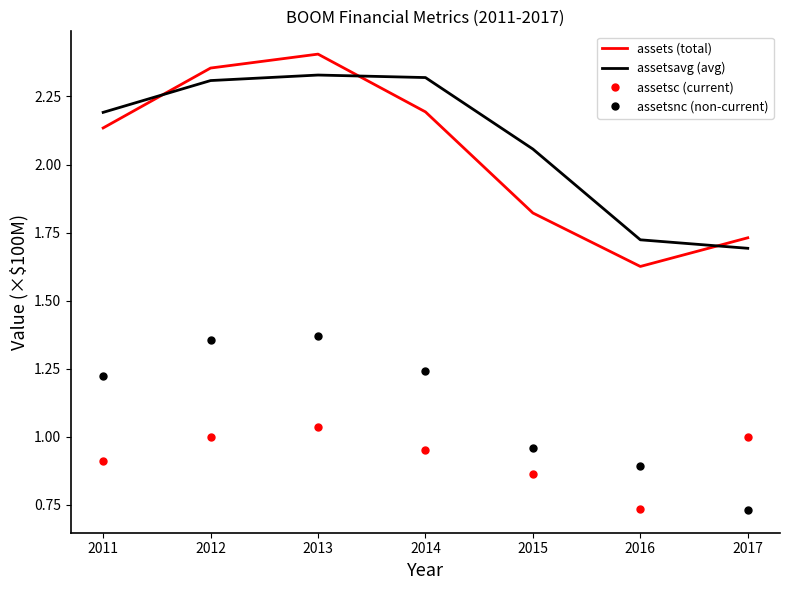

At which label does assets (total) reach its minimum?

2016